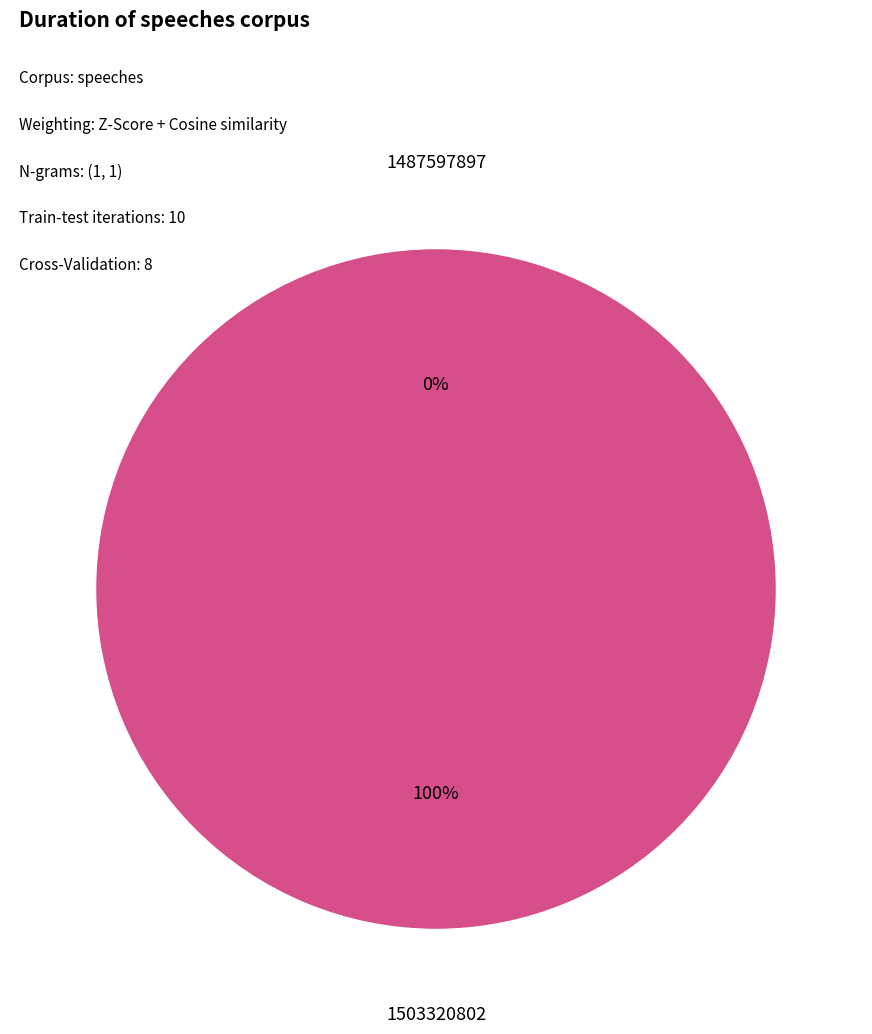

Which slice represents more than half of the pie?

1503320802